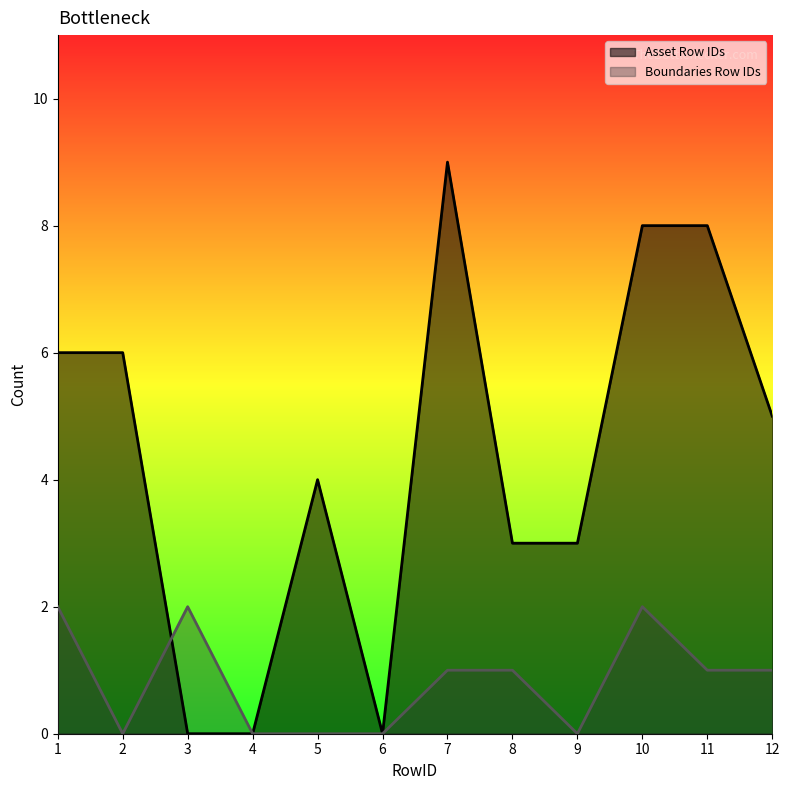

True or false: Asset Row IDs has more than 2 points higher than both neighbors.

False